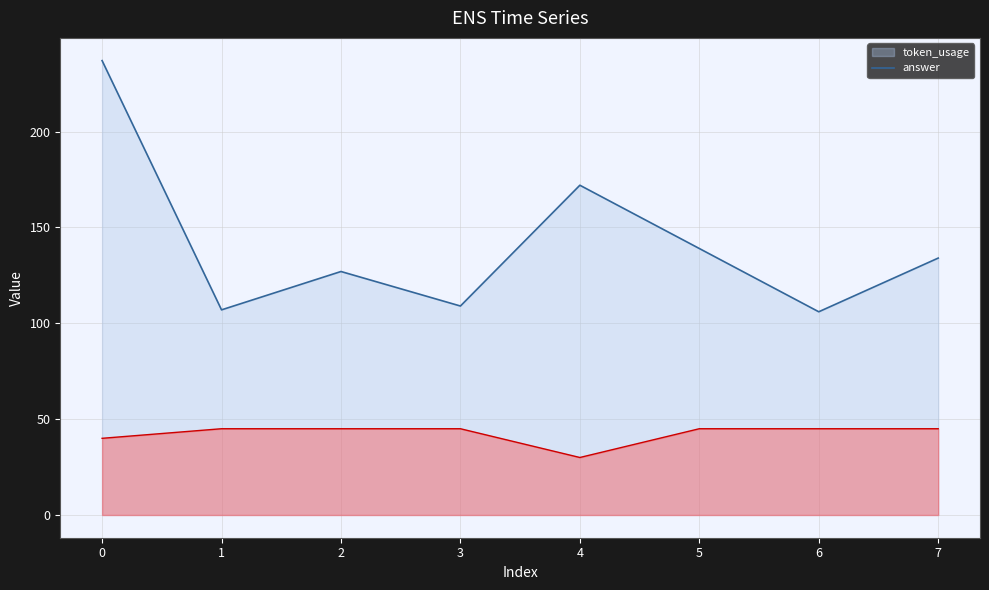

In answer, how many points are lower than both neighbors (excluding endpoints)?

1